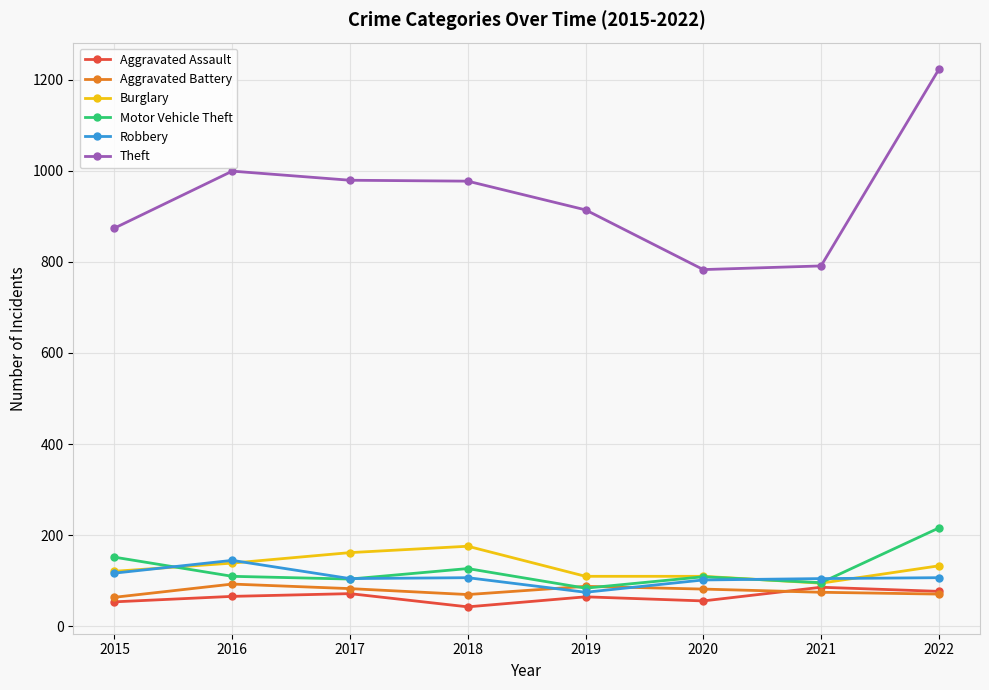

What is the value of the Theft point at the 6th from the left?

783